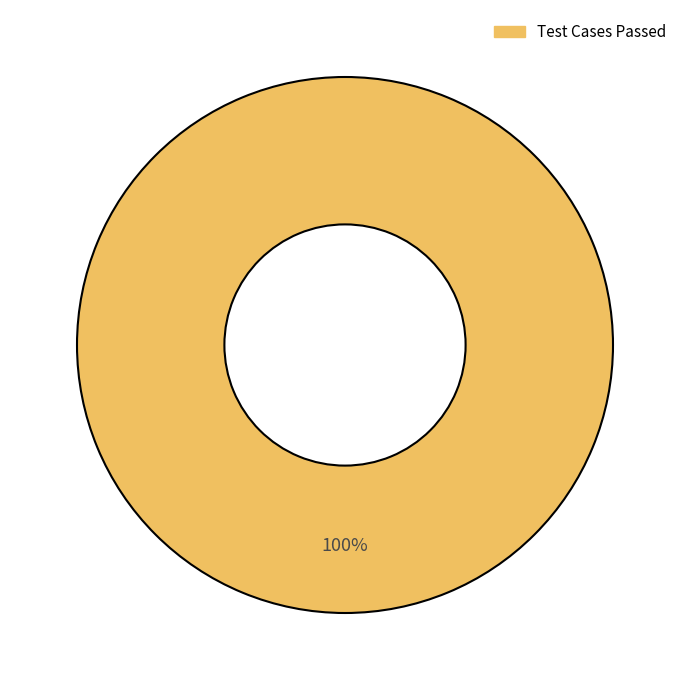

Is there a majority slice in this chart?

Yes